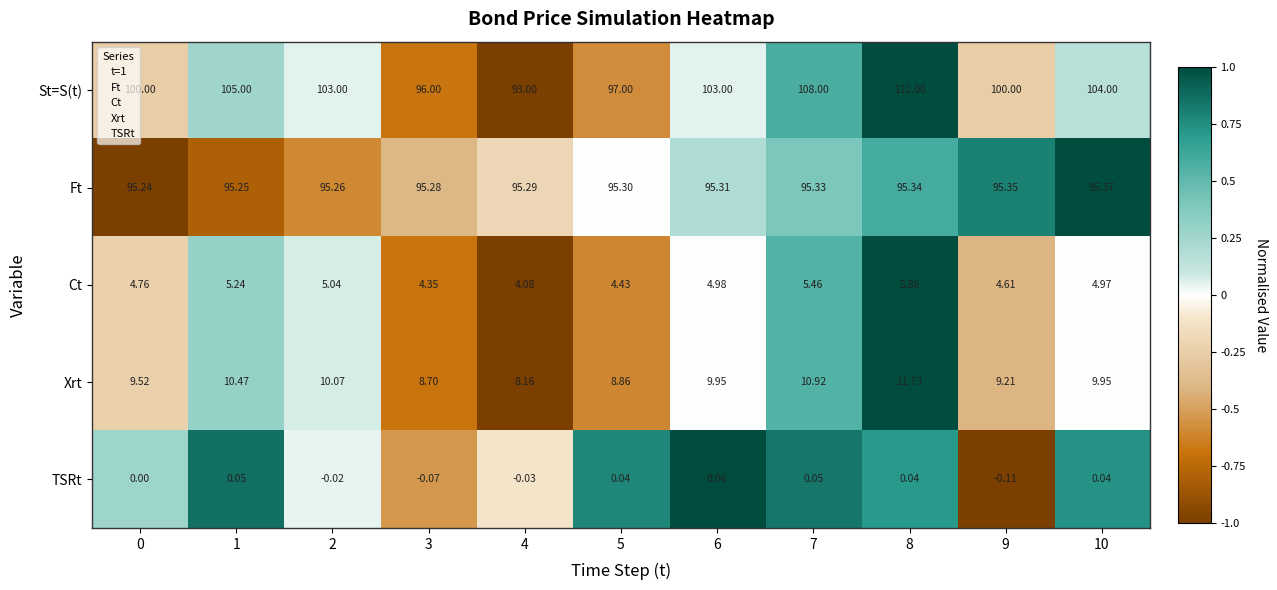

Is the value of Ct at 6 greater than the value of St=S(t) at 0?

No